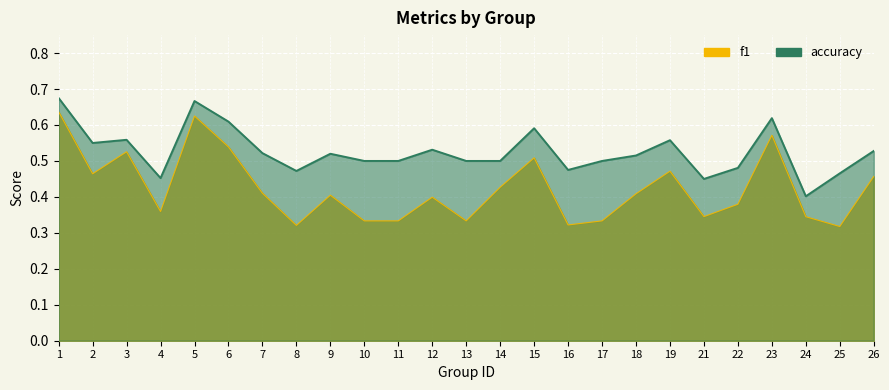

True or false: accuracy and f1 intersect in this chart.

False